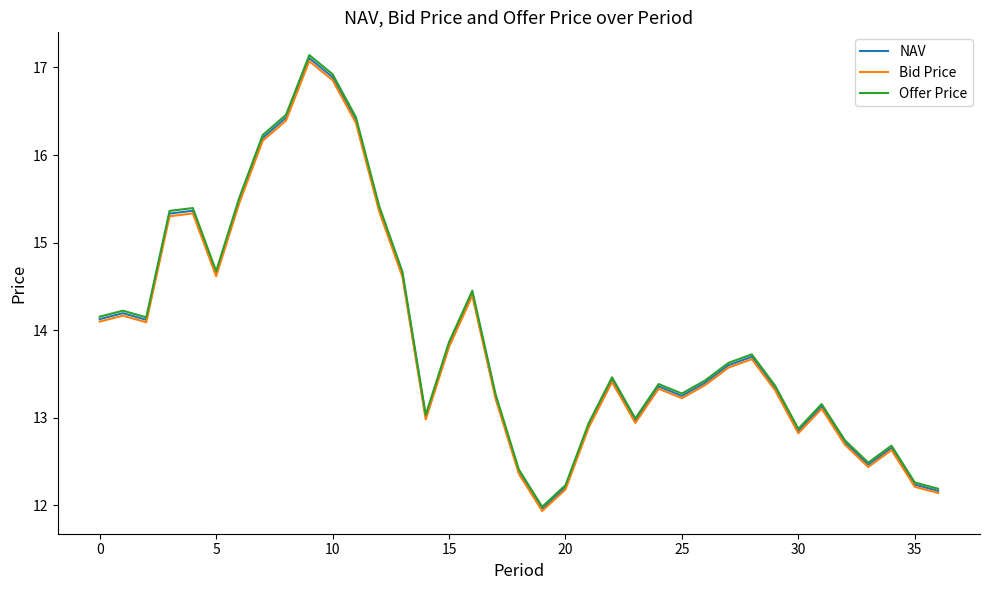

What is the minimum value for NAV?

12.0